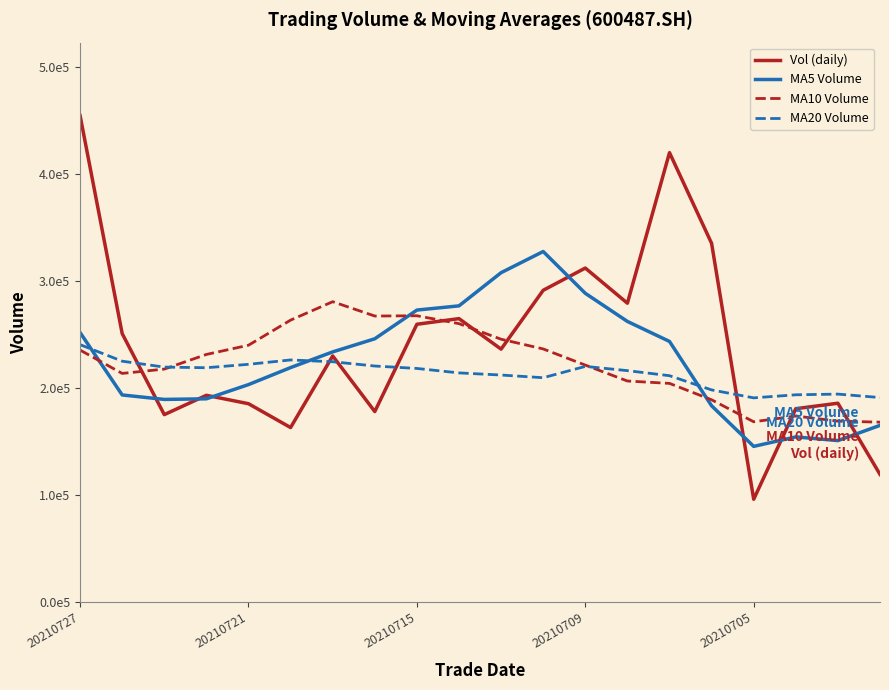

What are all the series names shown in the legend?

Vol (daily), MA5 Volume, MA10 Volume, MA20 Volume